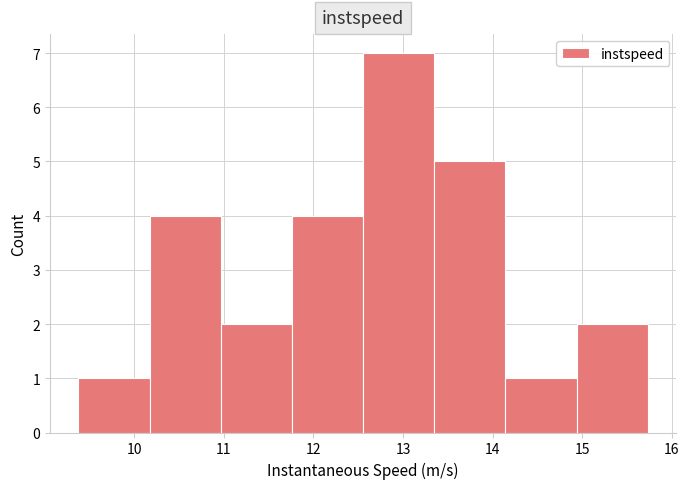

Reading left to right, transcribe this chart: for each bar, give the range it covers on the x-axis and its height. Neither the bar edges nor the heights are printed on the chart, so give them approximately, as read against the axes.

9.4 to 10.2: 1
10.2 to 11.0: 4
11.0 to 11.8: 2
11.8 to 12.6: 4
12.6 to 13.3: 7
13.3 to 14.1: 5
14.1 to 14.9: 1
14.9 to 15.7: 2